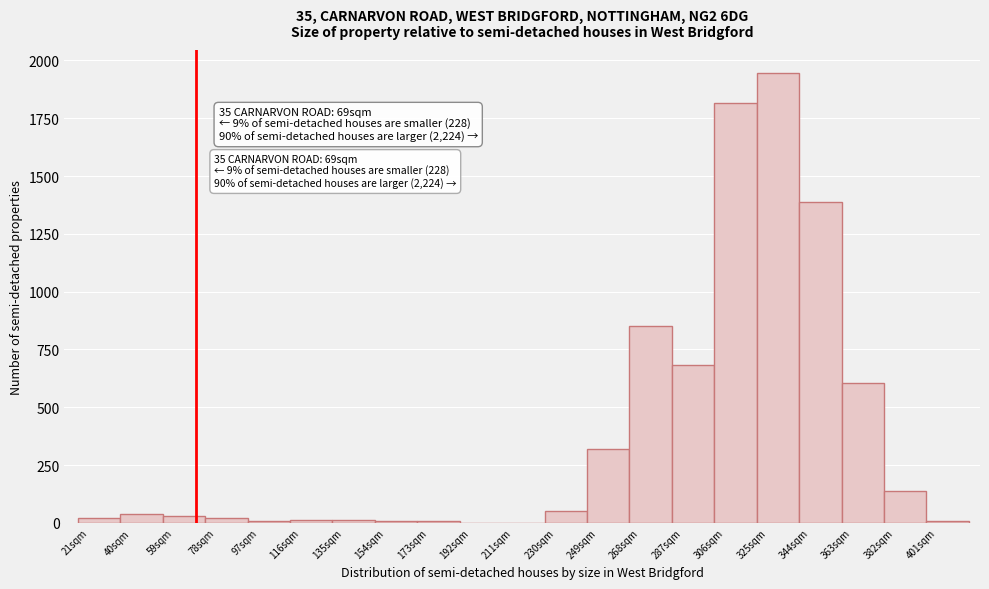

Over which range of the x-axis is the bar tallest?

320 to 339